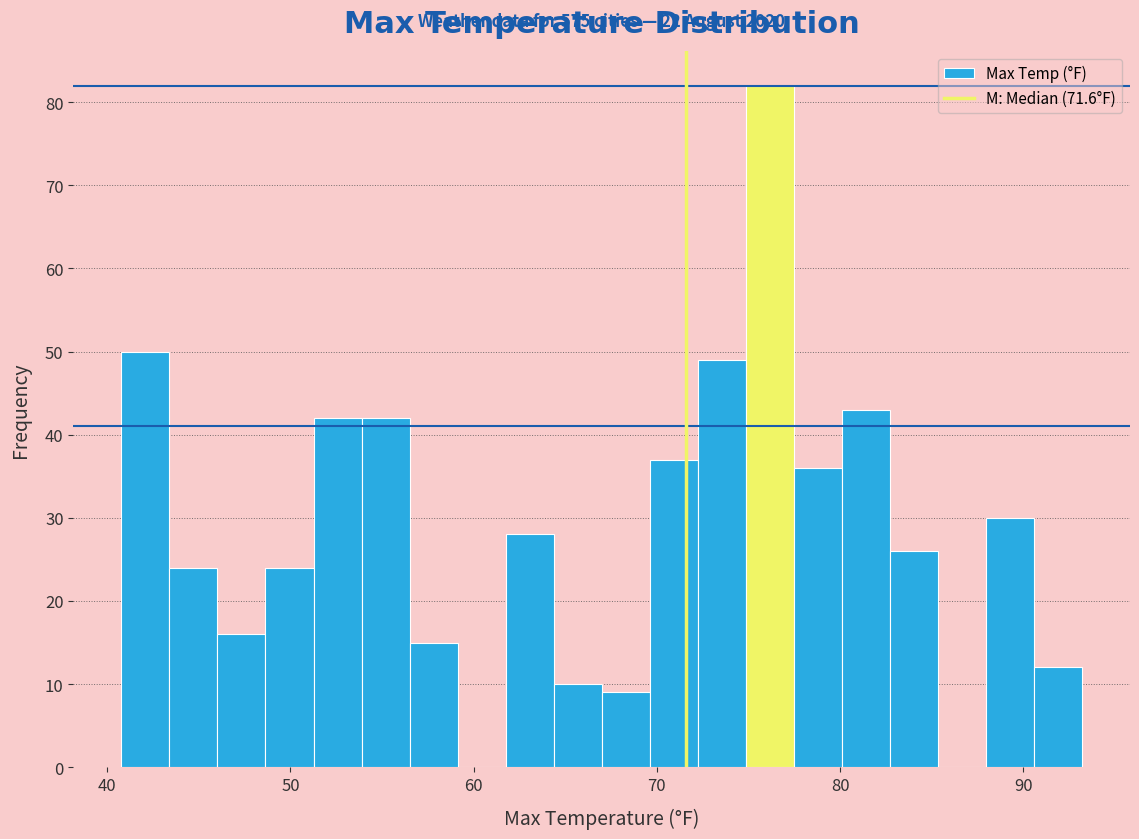

Read against the x-axis, roughly where is the centre of the tallest bar?

76